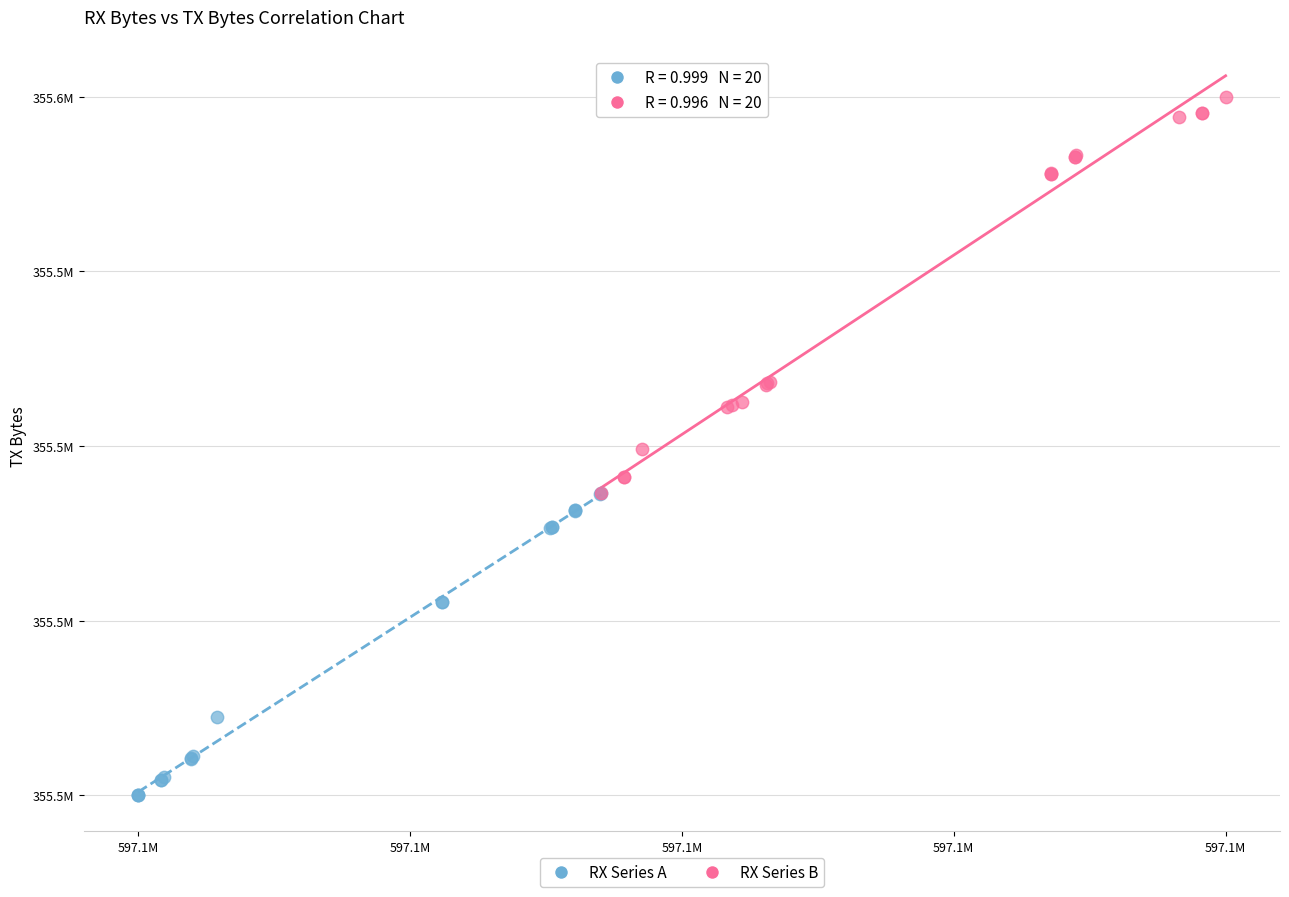

Which series has the largest Y range (max minus min)?

RX Series B